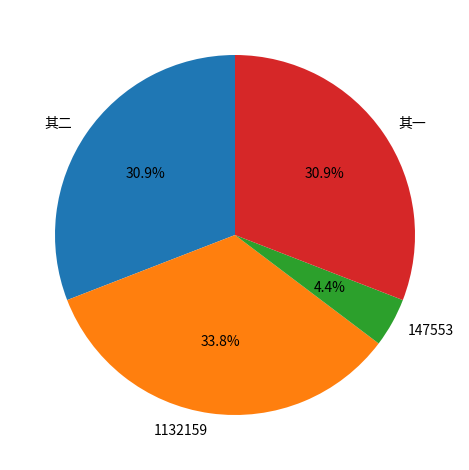

Which slice is the largest?

1132159